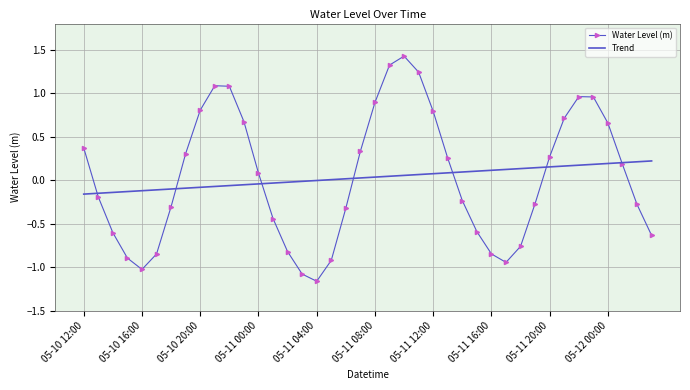

List the series in order of their peak value, highest first.

Water Level (m), Trend